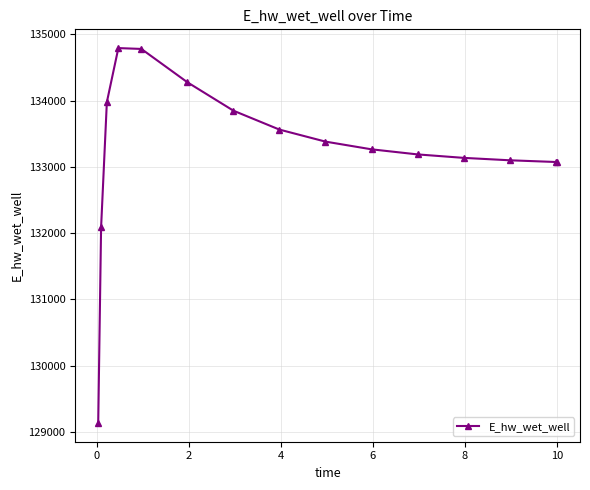

What is the value of the 2nd point from the left?

132086.5